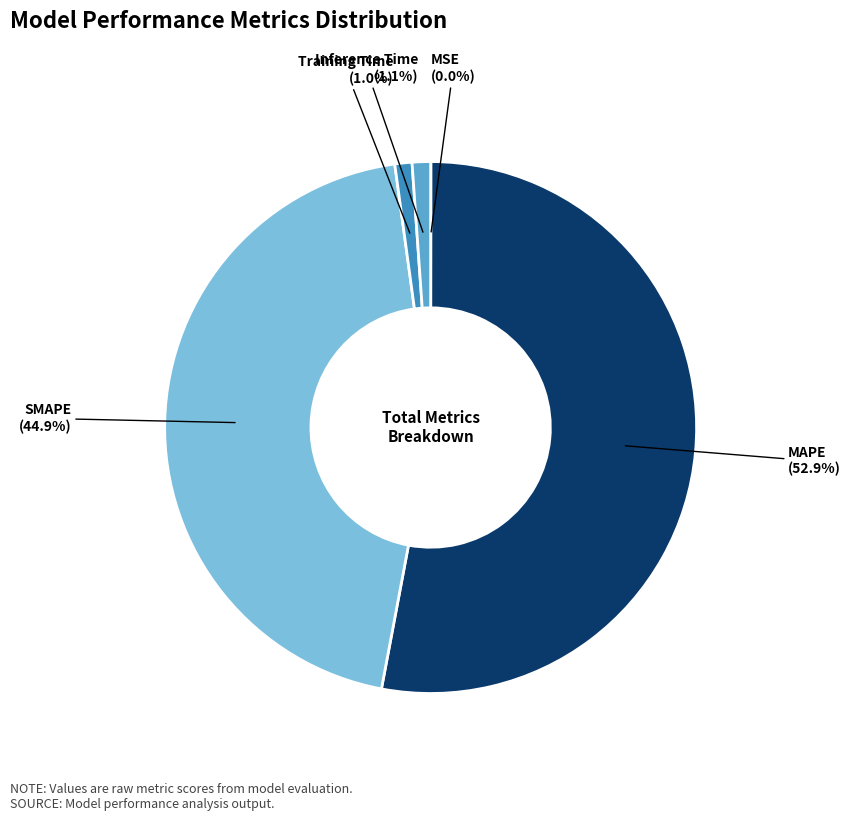

Is there a majority slice in this chart?

Yes